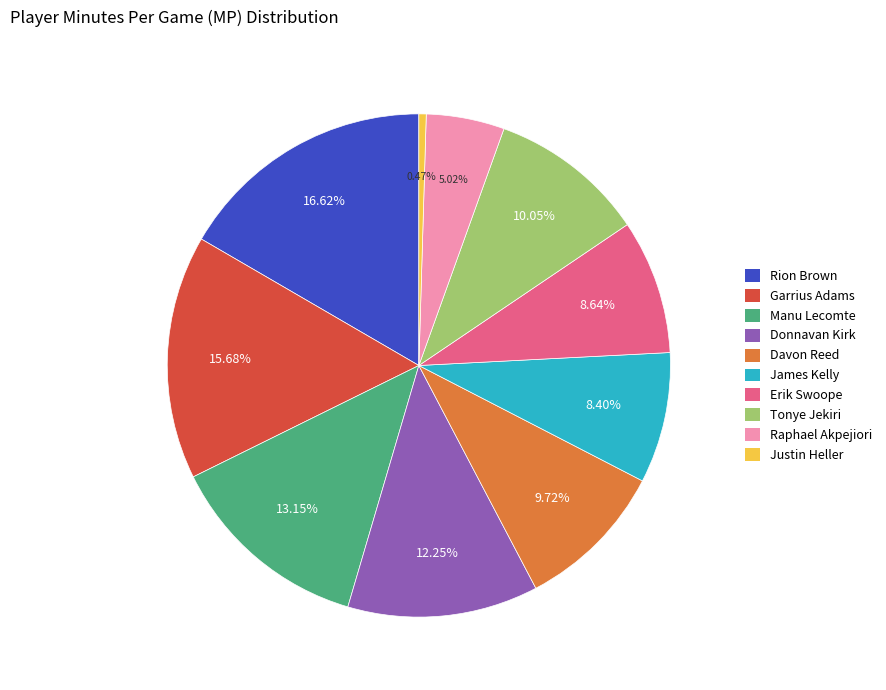

The Erik Swoope slice represents 3% of the pie. True or false?

False